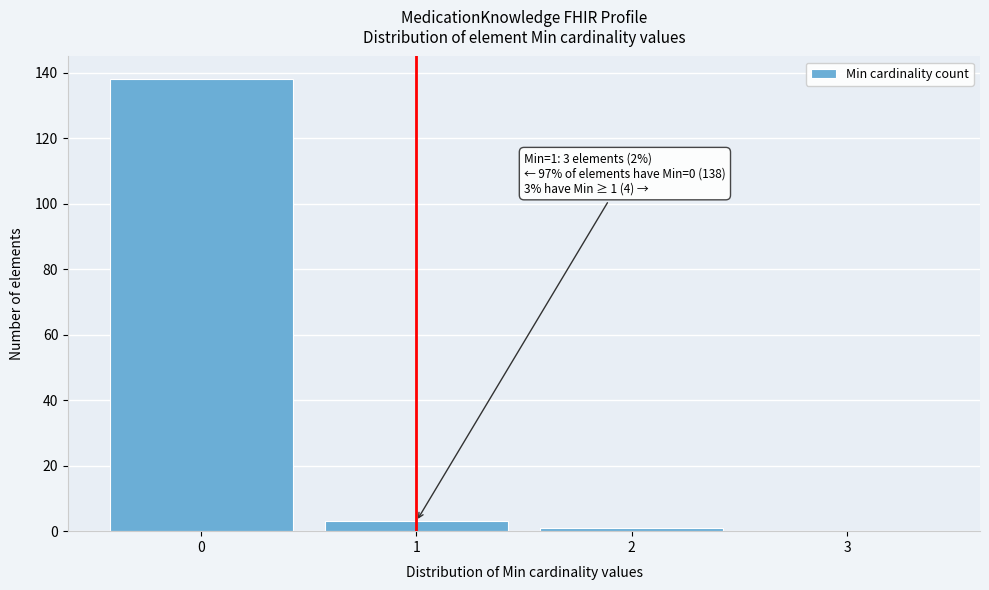

Which range on the x-axis has the tallest bar?

-0.5 to 0.5